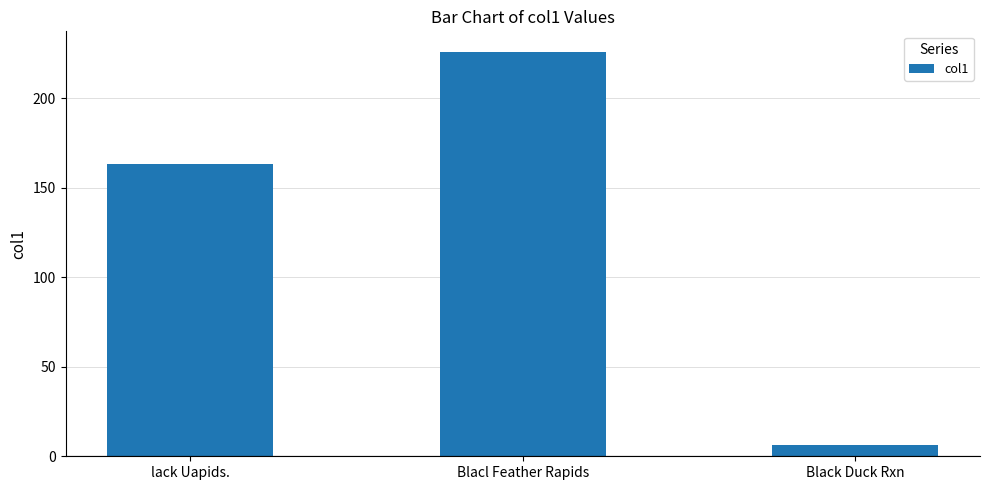

Is it true that the value at Blacl Feather Rapids is 71.1?

False